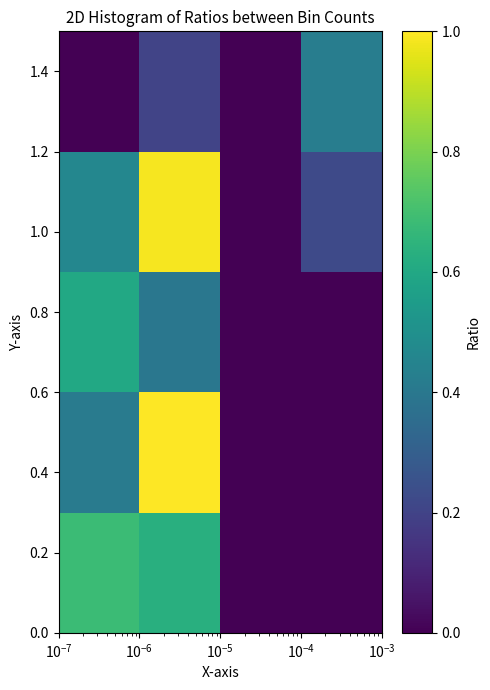

What is the greatest value displayed?

1.0